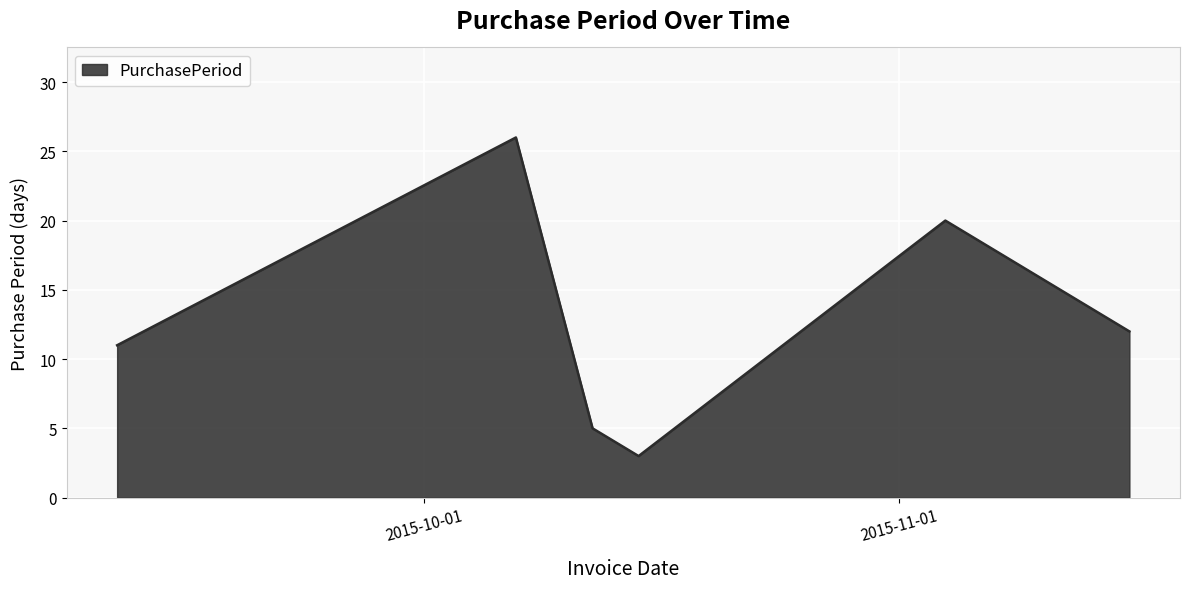

What is the minimum value shown in the chart?

3